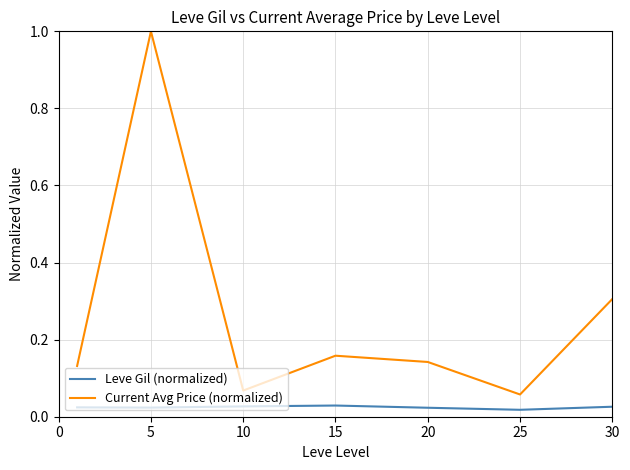

How many Leve Gil (normalized) values are between 0 and 1?

7